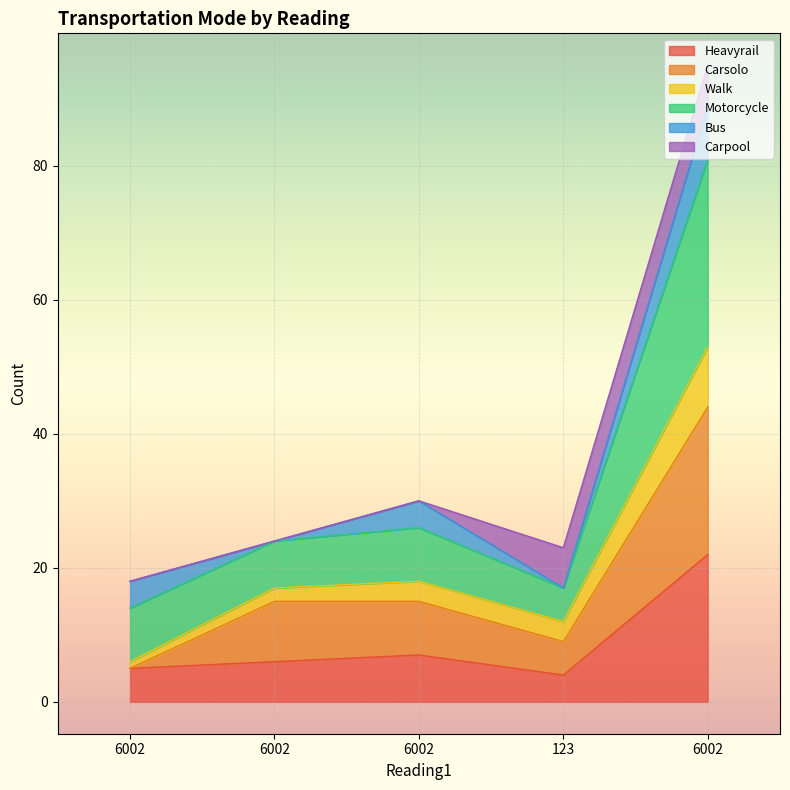

What are all the series names shown in the legend?

Heavyrail, Carsolo, Walk, Motorcycle, Bus, Carpool